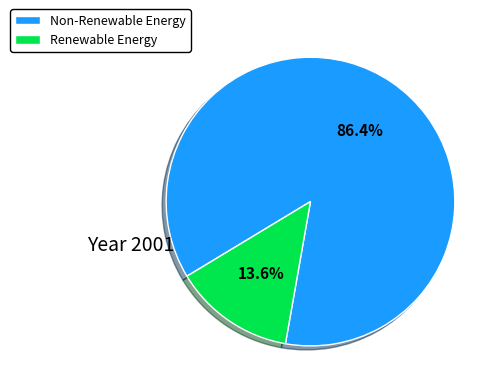

Which category has the biggest portion of the pie?

Non-Renewable Energy